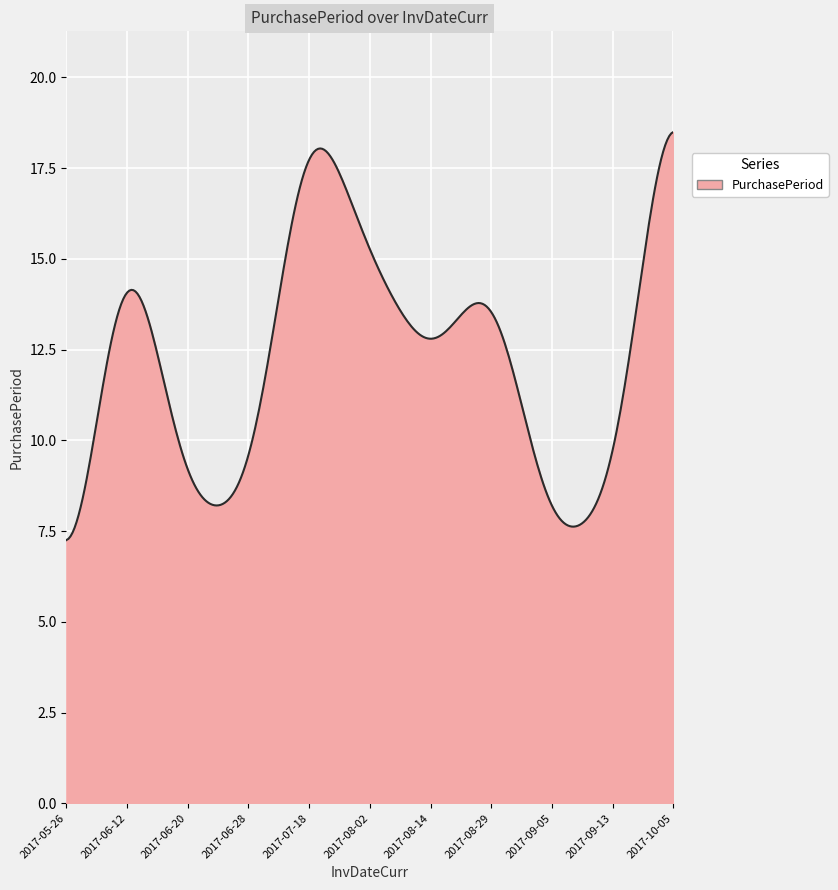

What is the maximum value shown in the chart?

18.5